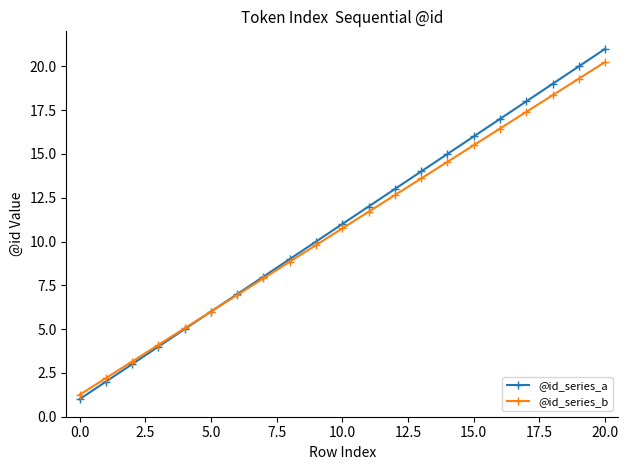

Which series has the largest range (max minus min)?

@id_series_a